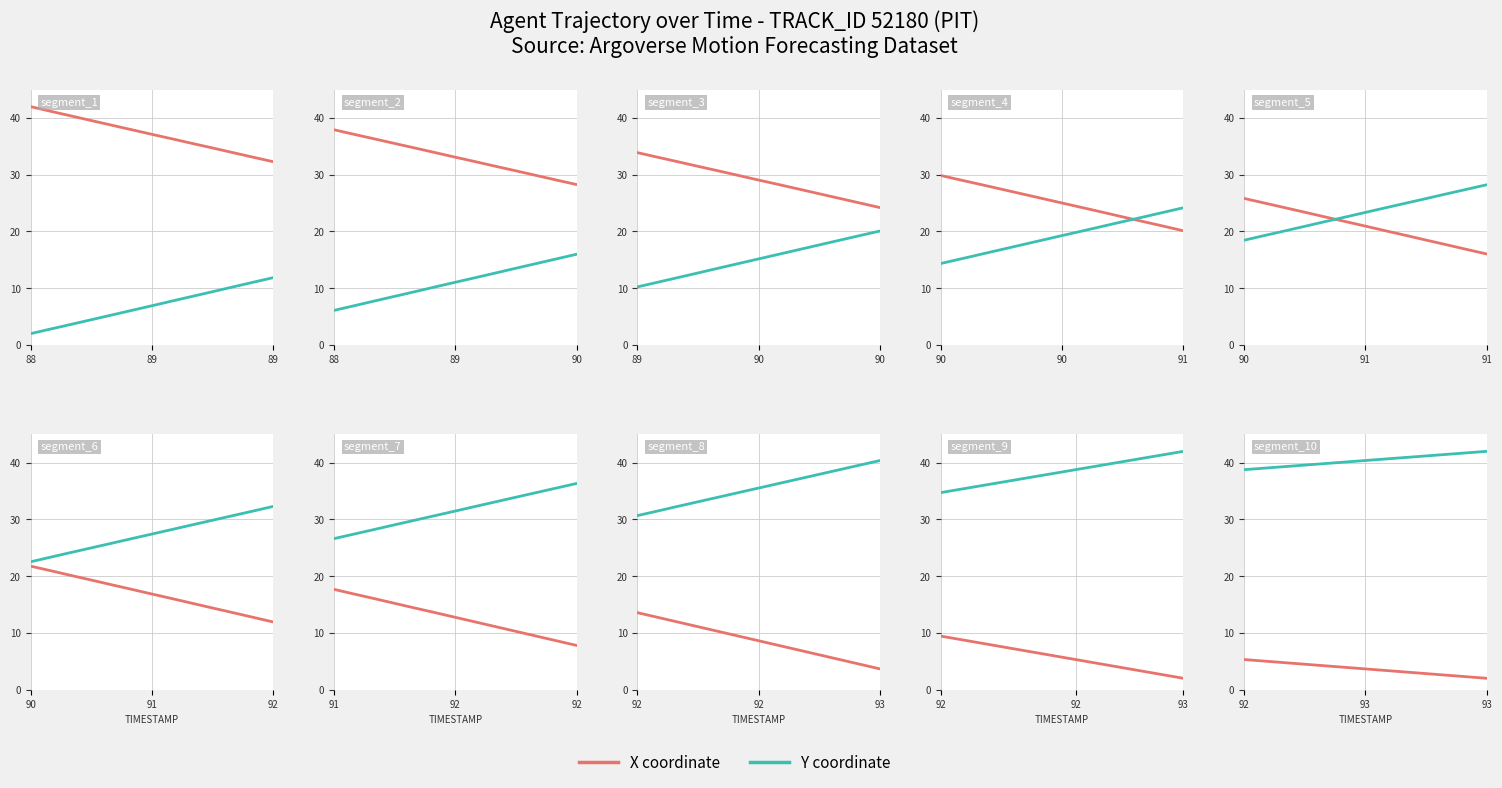

Rank the series by their average value, from lowest to highest.

X coordinate, Y coordinate